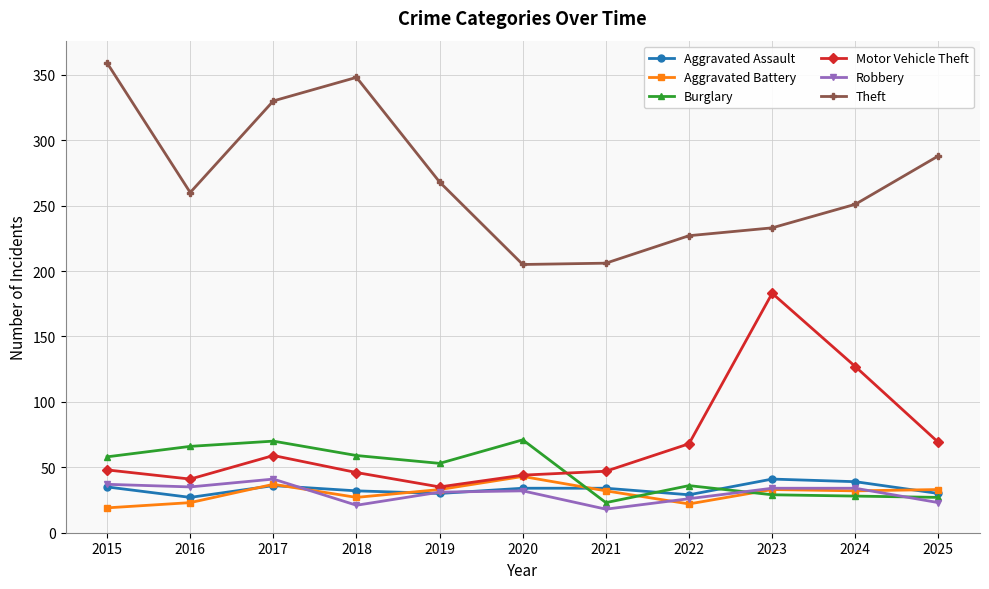

Which category has the highest value across all series?

2015